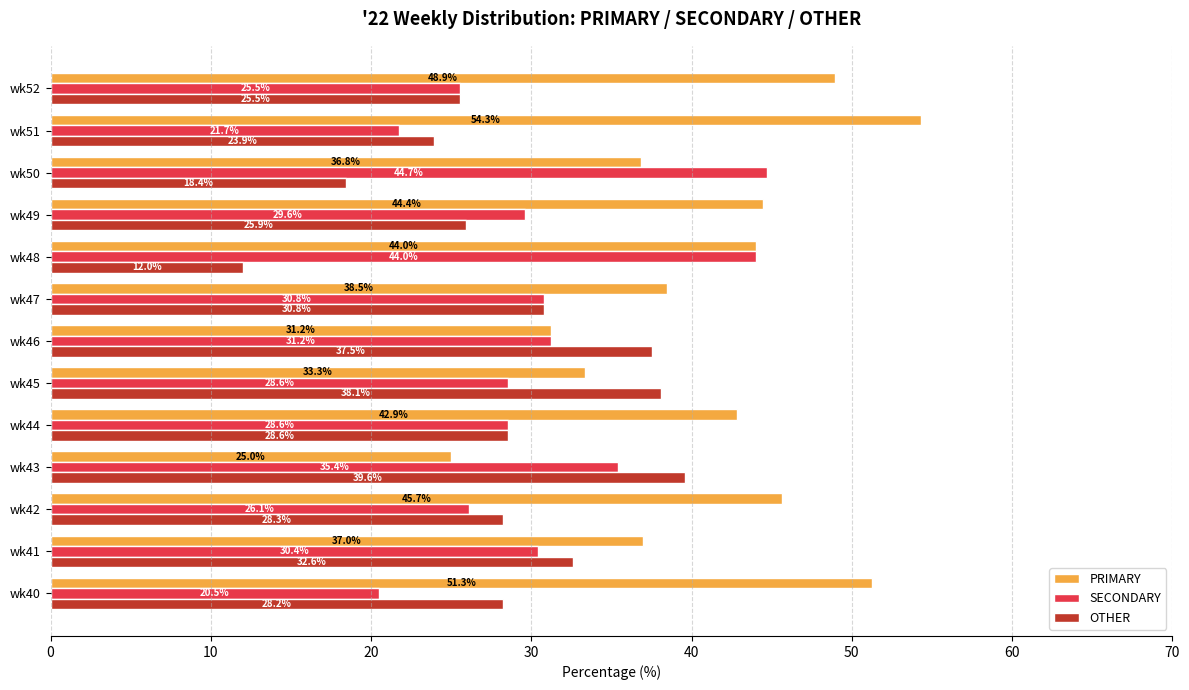

What is the minimum value for PRIMARY?

25.0